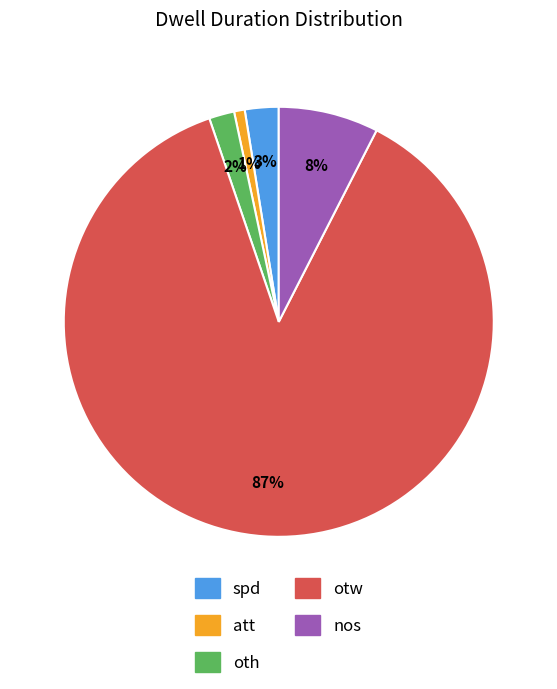

Does any single category account for the majority?

Yes